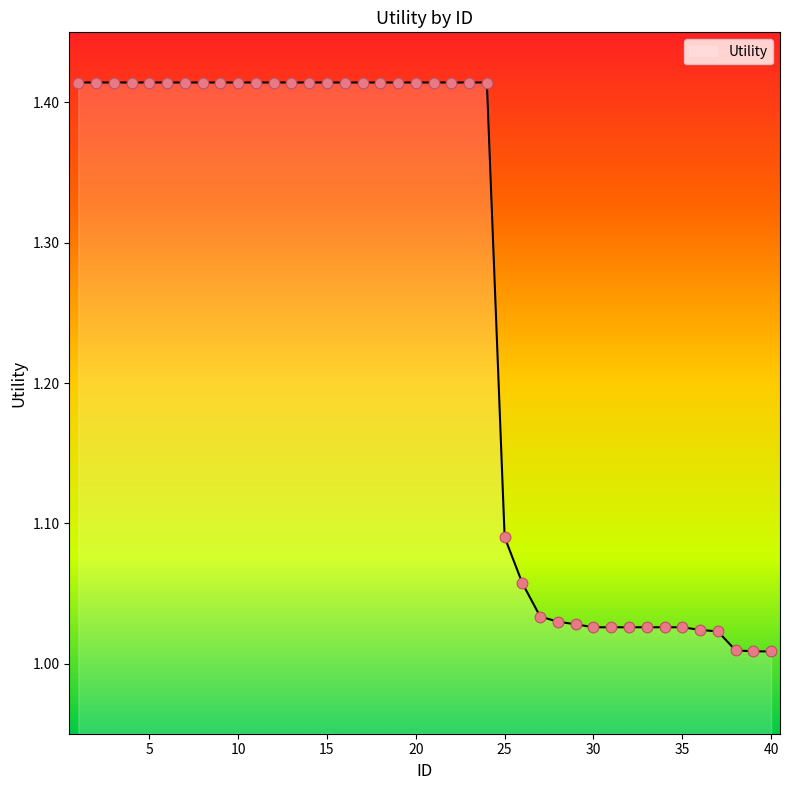

What is the difference between the maximum and minimum values?

0.4